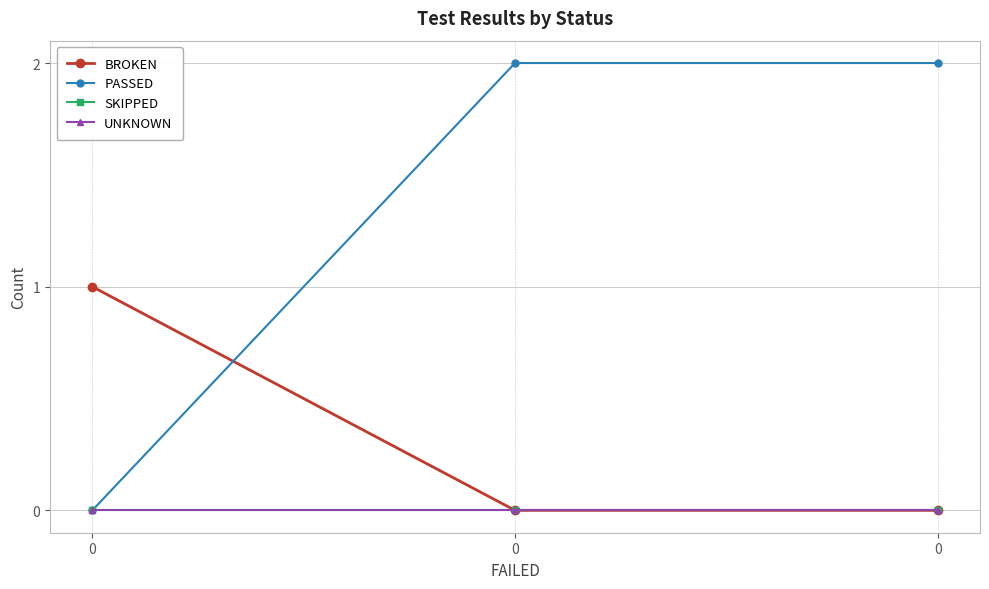

Is this an area chart (filled region under the line)?

No